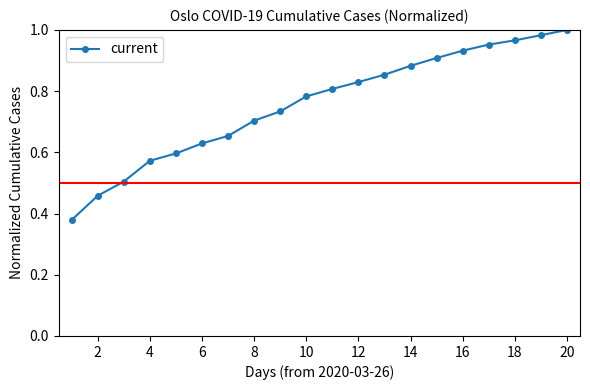

True or false: there are more than 2 points higher than both neighbors.

False